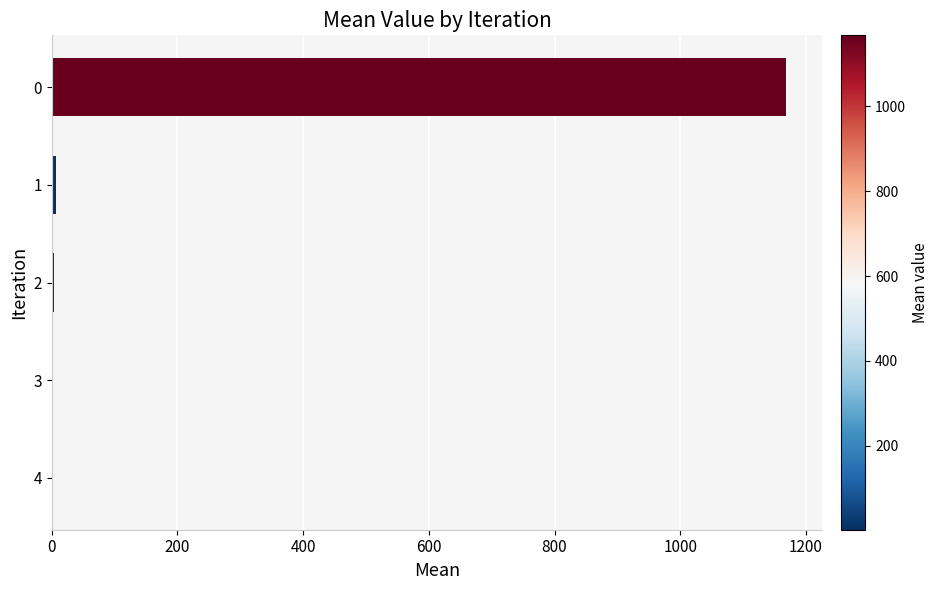

Is it true that the value at 0 is 1923.0?

False